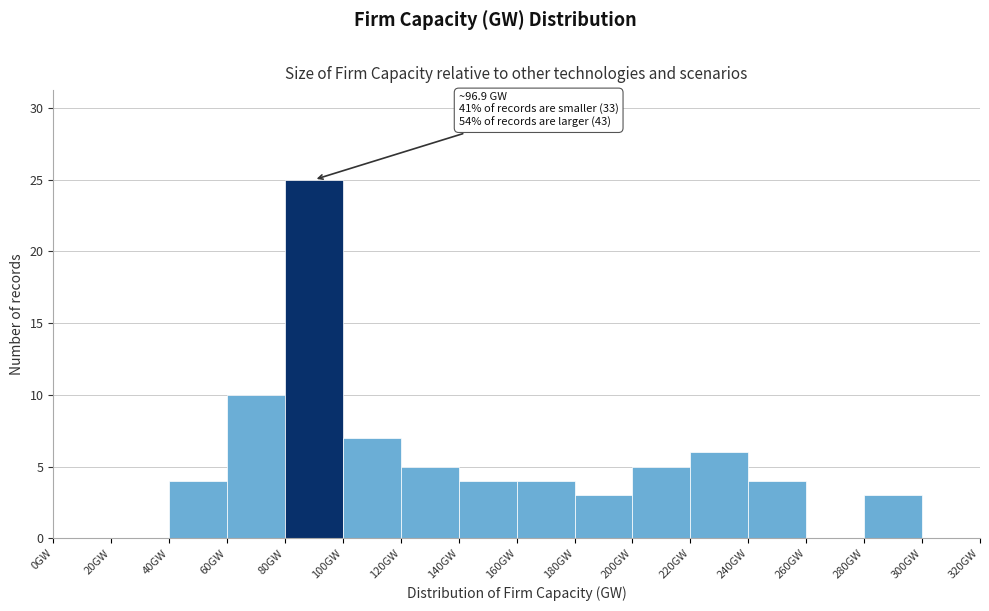

Over which range of the x-axis is the bar tallest?

80 to 100